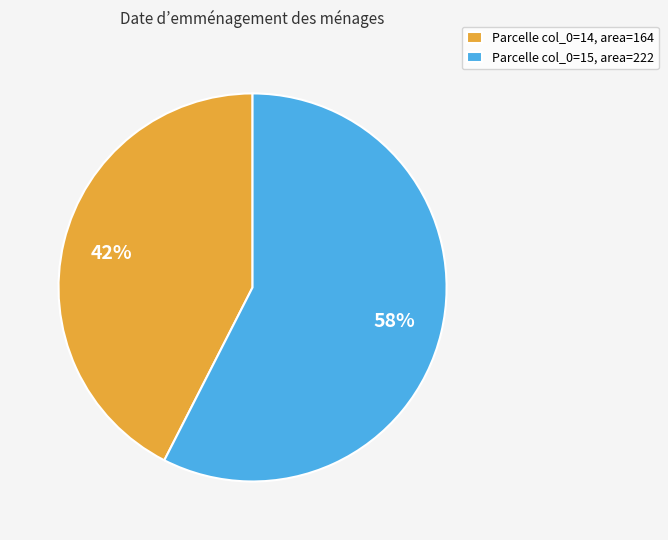

To the nearest percent, what is the average slice percentage?

50%